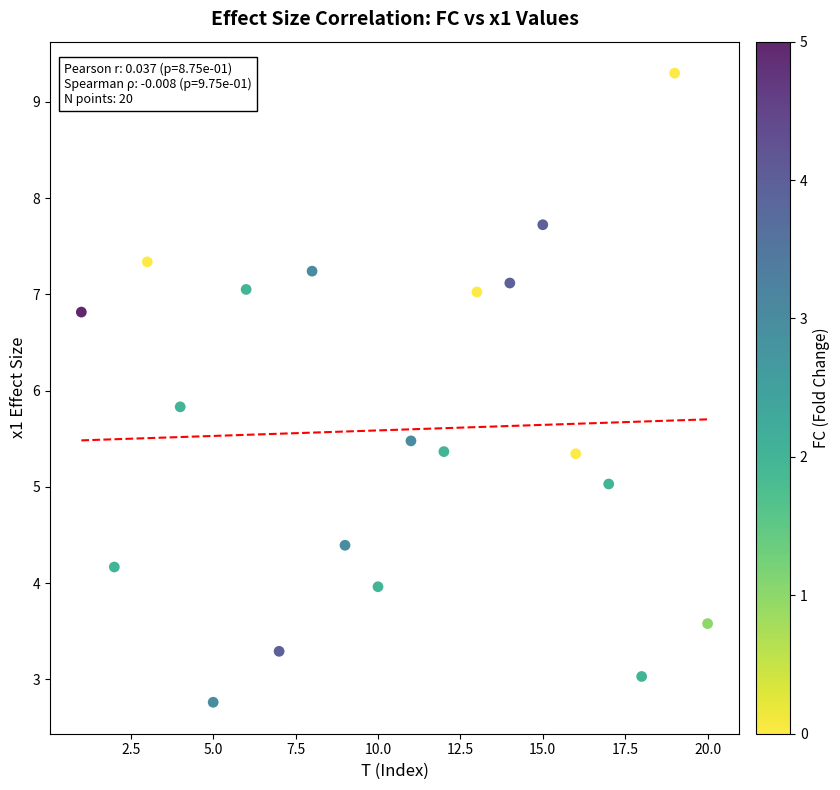

What is the range of Y values (max minus min)?

6.5